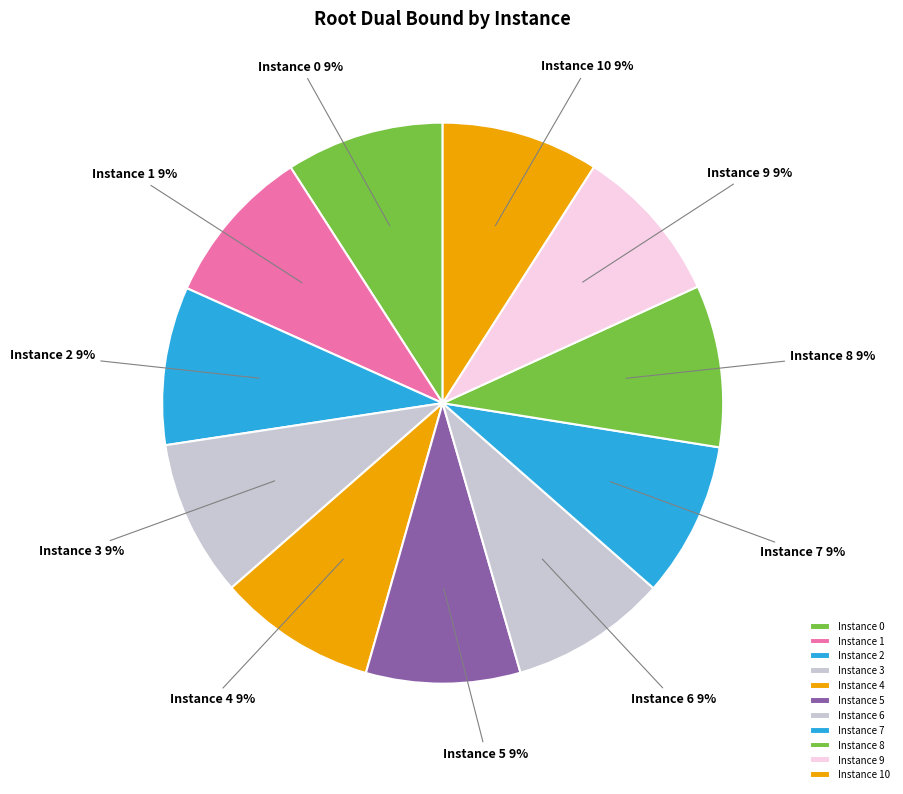

Is it true that Instance 4 is 1% of the pie?

False